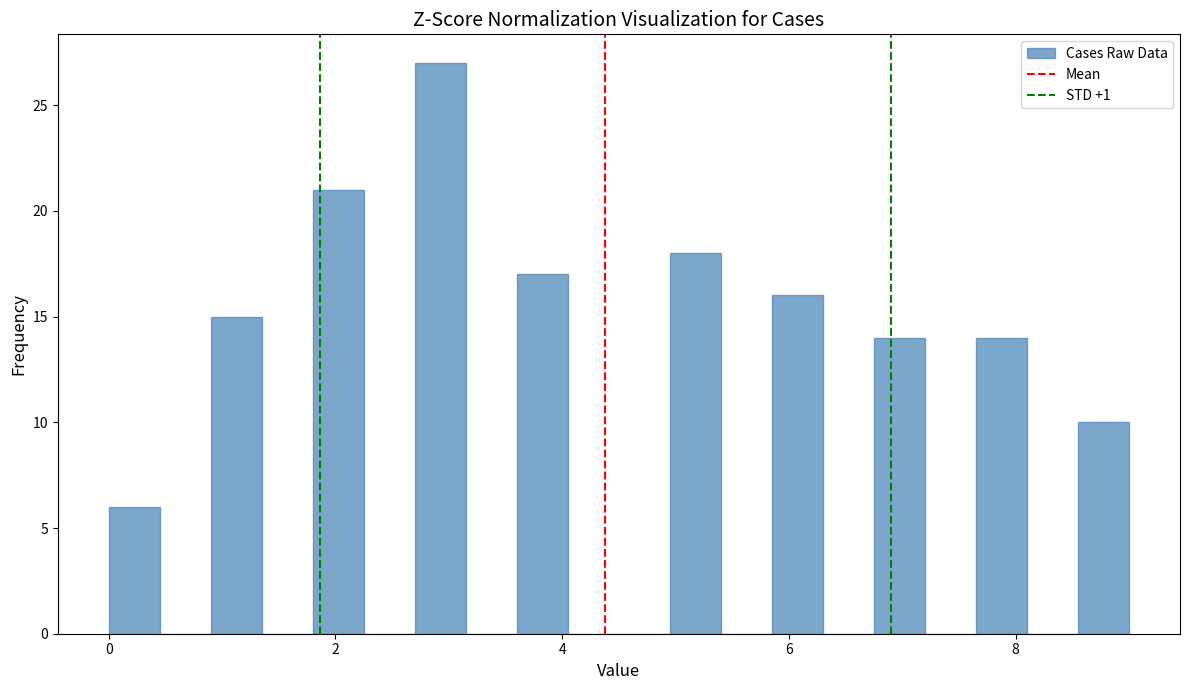

Around what value on the x-axis is the tallest bar? Give the approximate position of its centre, as read against the axis.

3.0